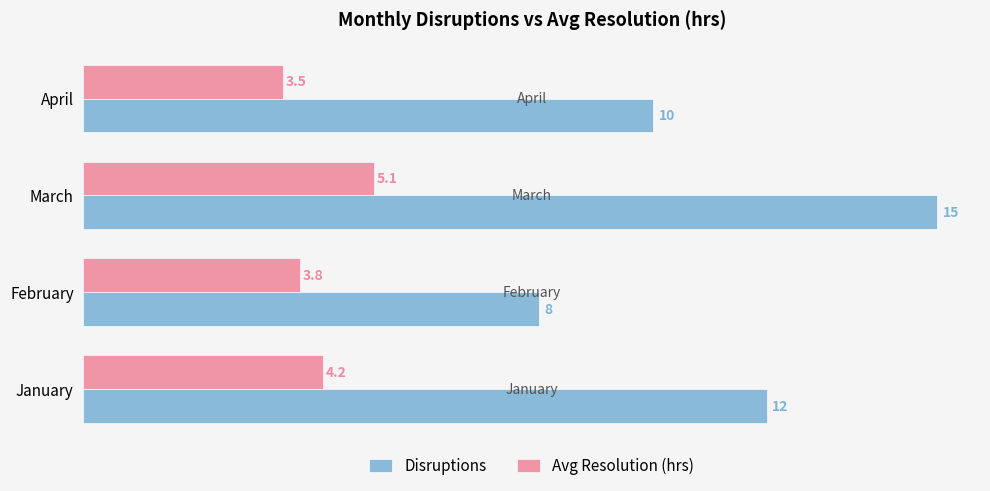

What are all the series names shown in the legend?

Disruptions, Avg Resolution (hrs)